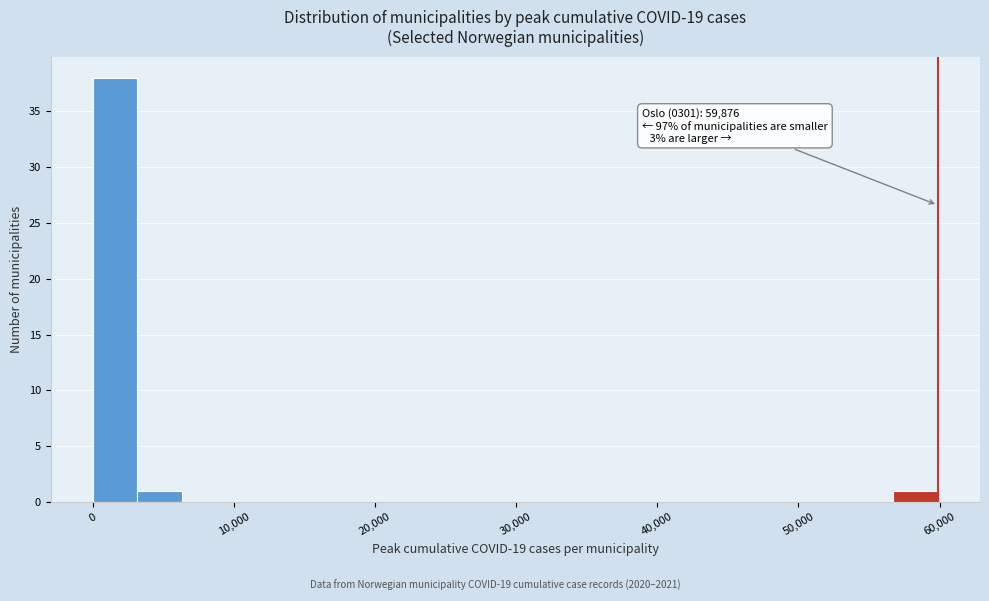

Around what value on the x-axis is the tallest bar? Give the approximate position of its centre, as read against the axis.

2000